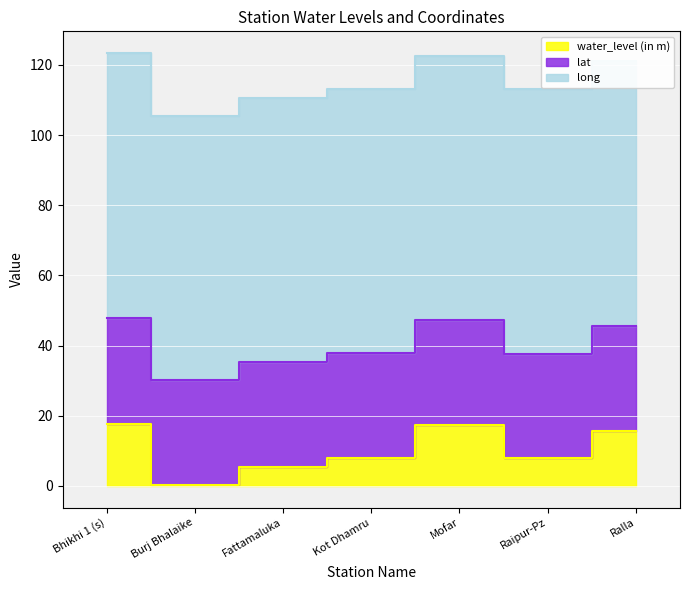

At how many categories does at least one series exceed 27?

7